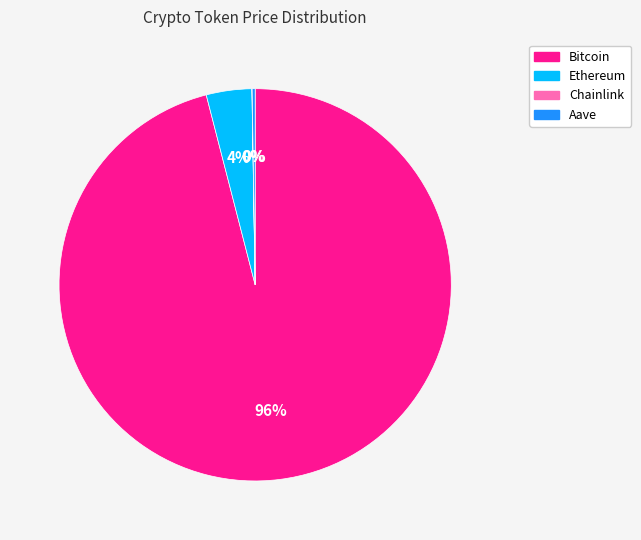

What is the largest slice in the pie chart?

Bitcoin